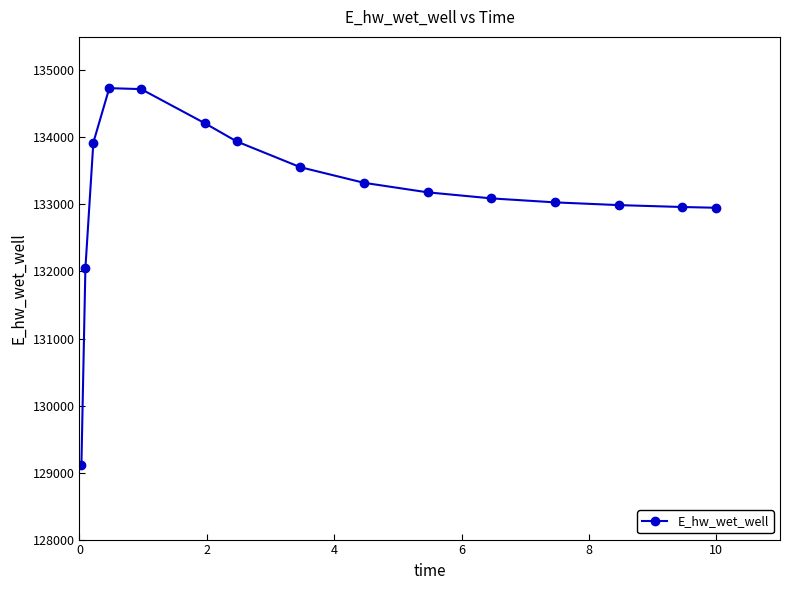

What is the maximum value shown in the chart?

134735.0